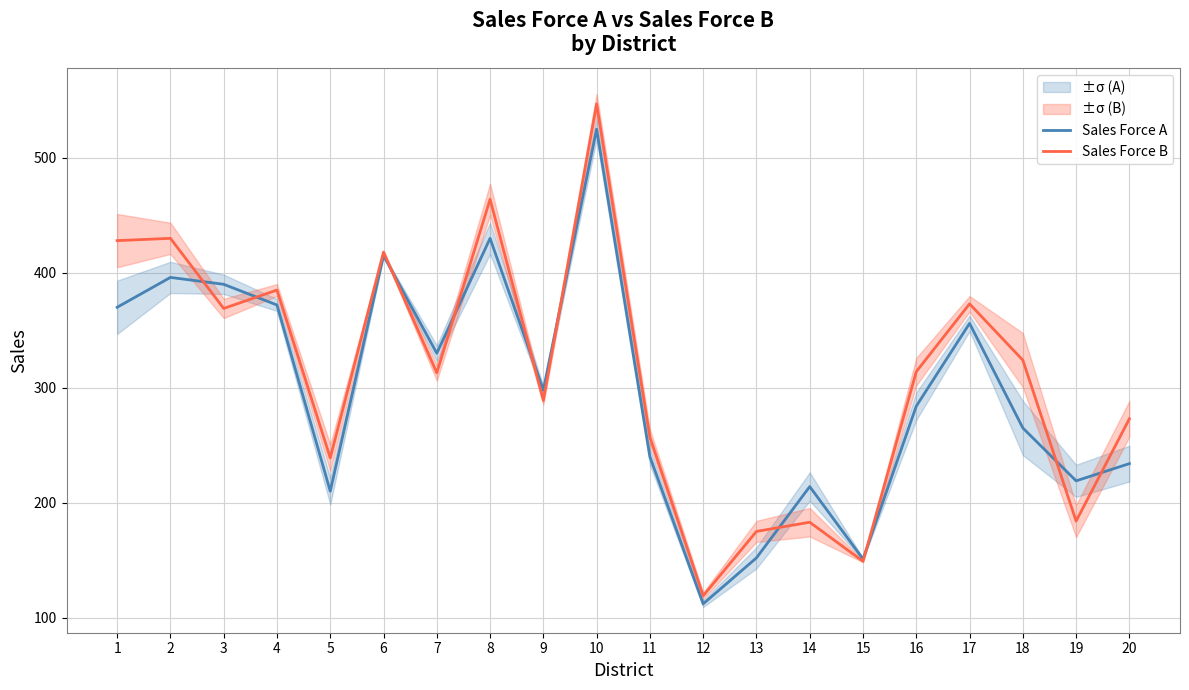

What is the smallest value displayed?

112